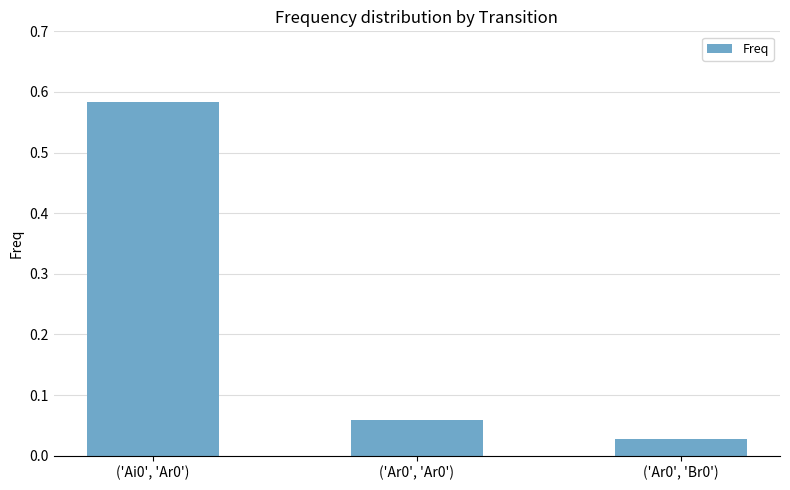

What is the sum of all values?

0.7